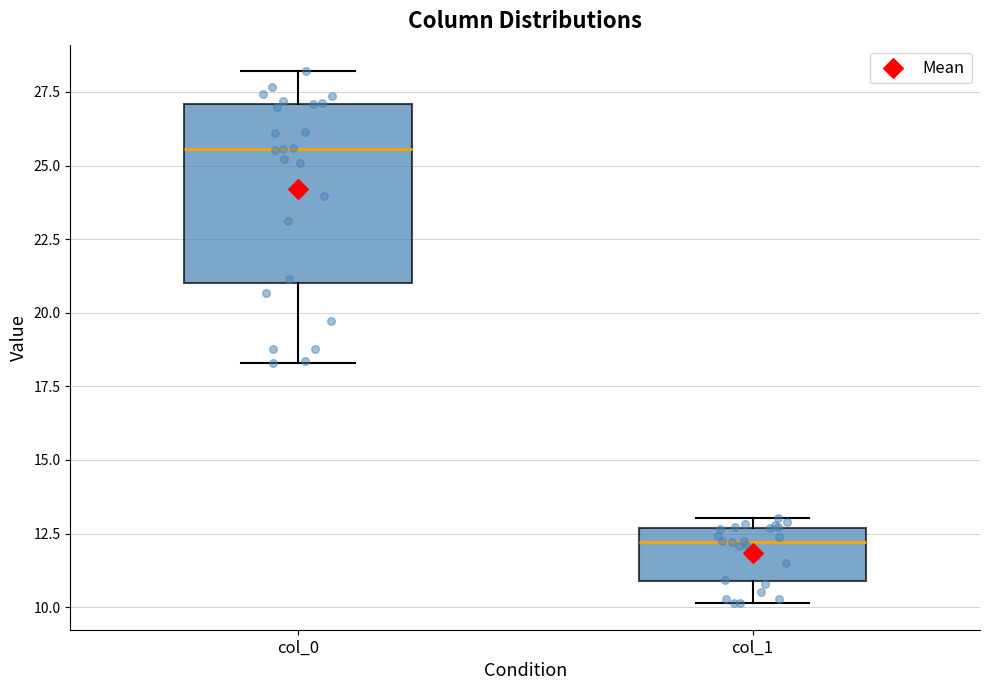

Where is the lower edge of the box for col_1 on the y-axis? The values are not printed on the chart, so give them approximately, as read against the axis.

11.0